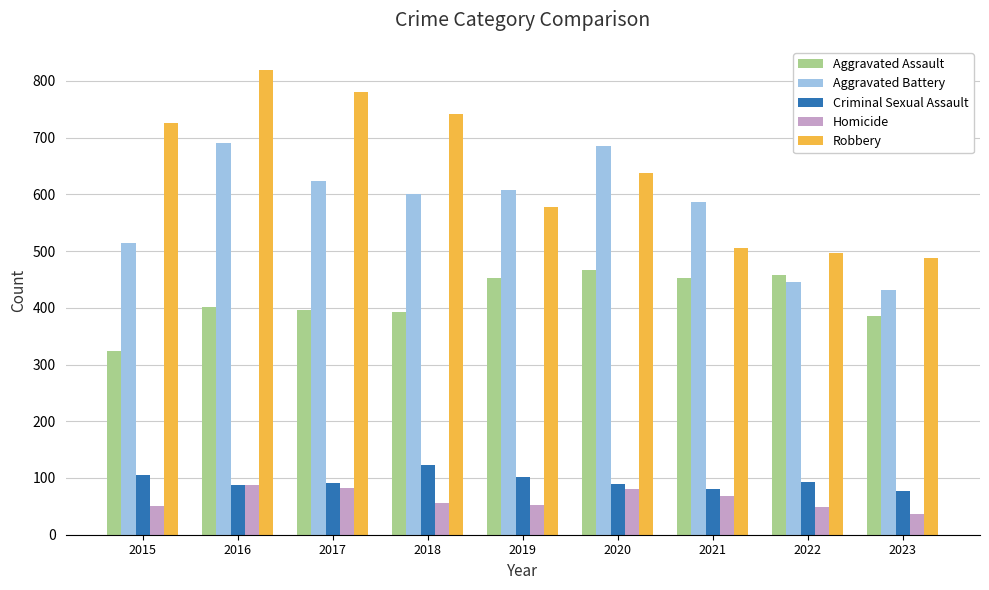

At which category is the sum across all series the highest?

2016